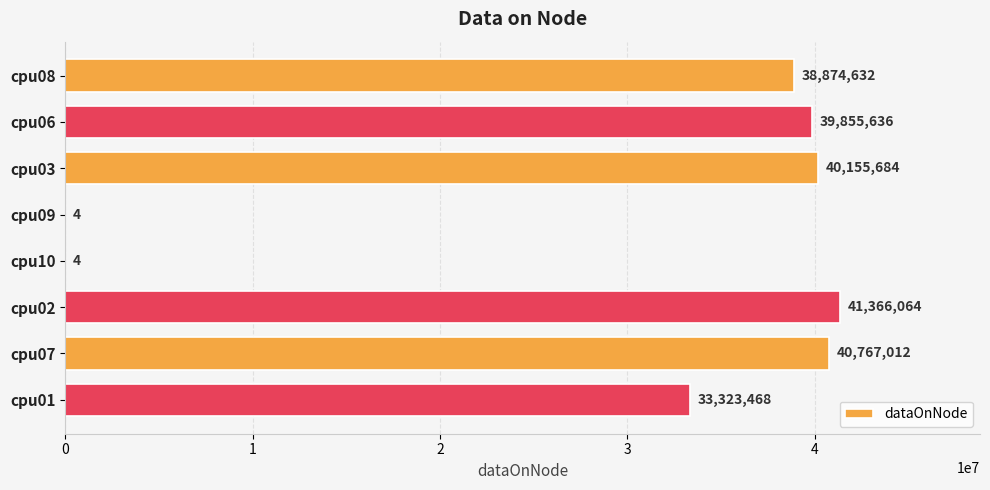

Which category has the highest value across all series?

cpu02